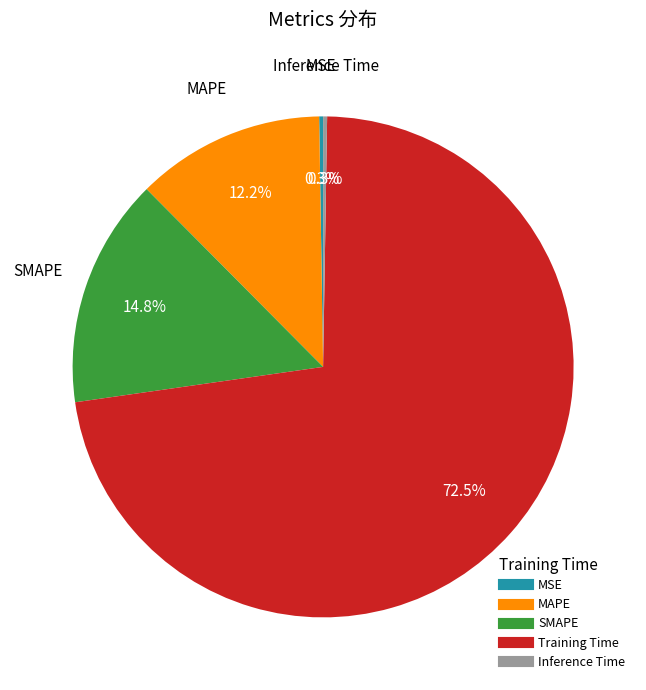

Which has a higher value, Training Time or SMAPE?

Training Time